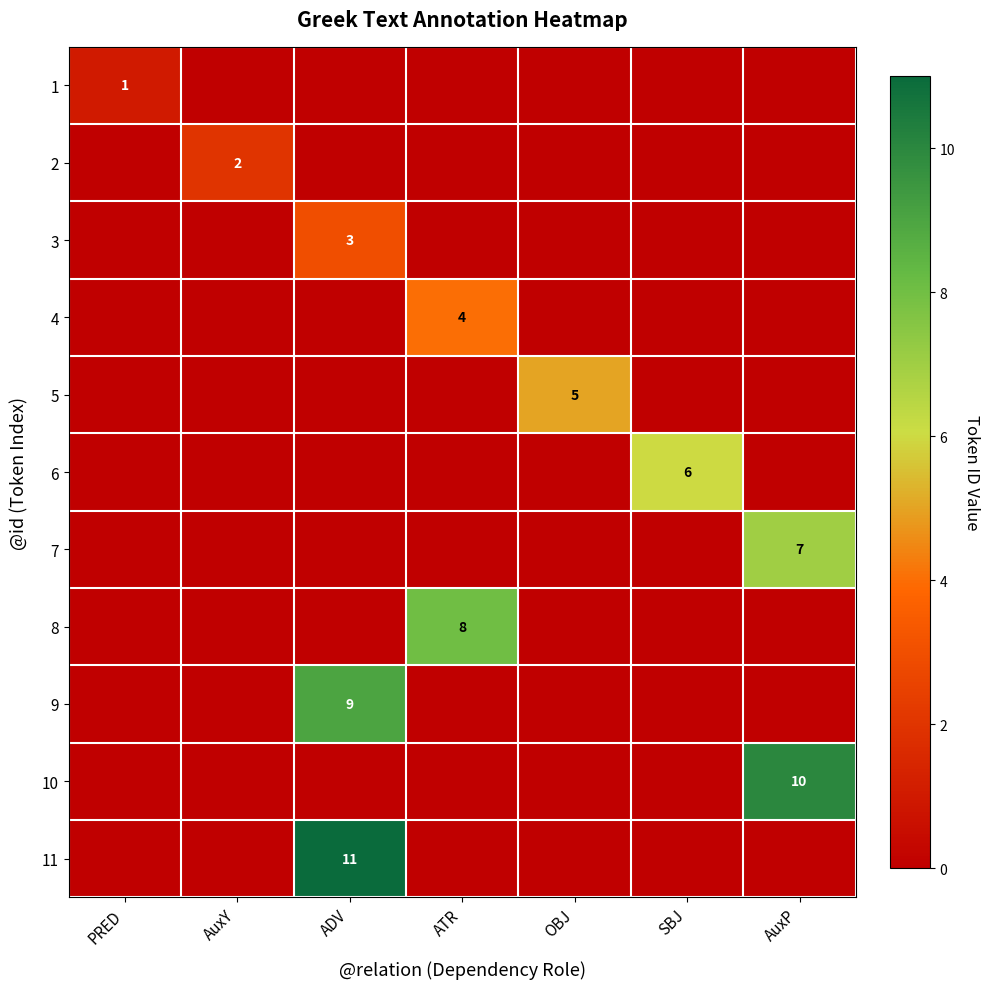

The value of 8 at ATR is 8. True or false?

True